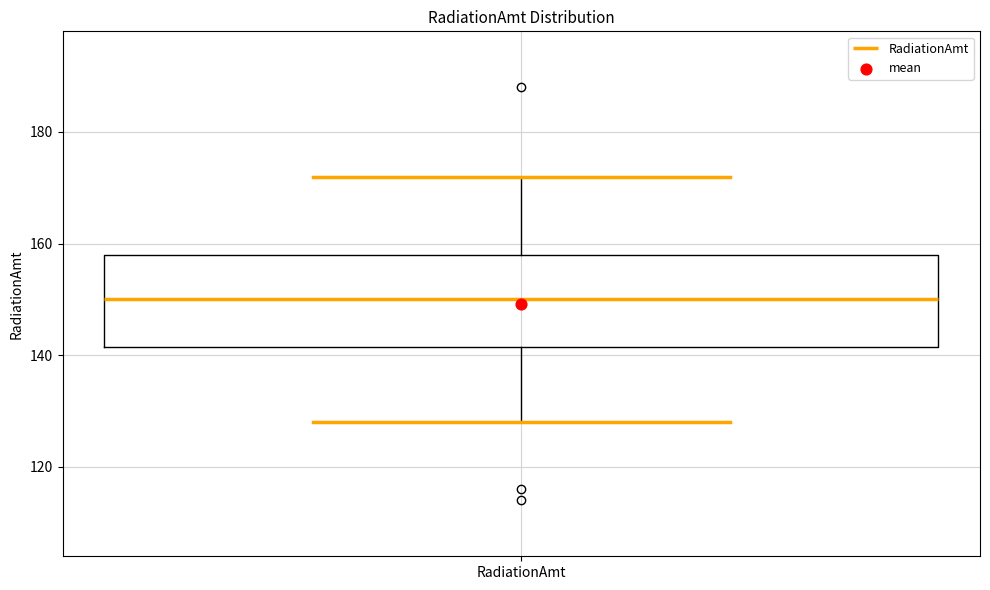

Read this box plot against the y-axis: the position of the median line, the range covered by the box, and the ends of both whiskers. The values are not printed on the chart, so give them approximately, as read against the axis.

median 150, box 142 to 158, whiskers 128 to 172